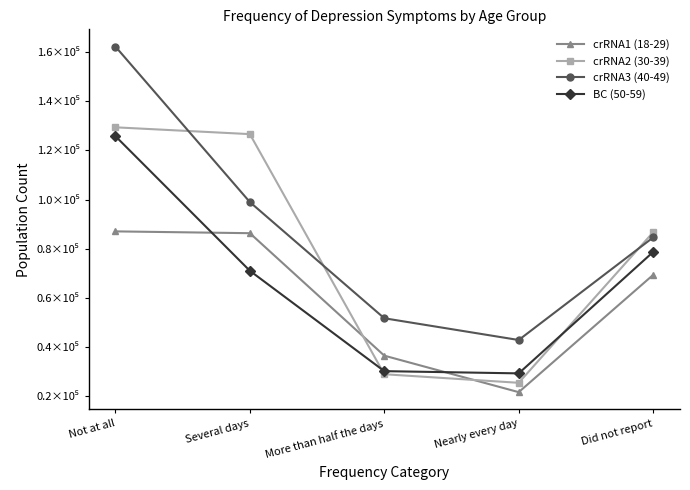

Is the value of BC (50-59) at More than half the days greater than the value of crRNA1 (18-29) at Did not report?

No